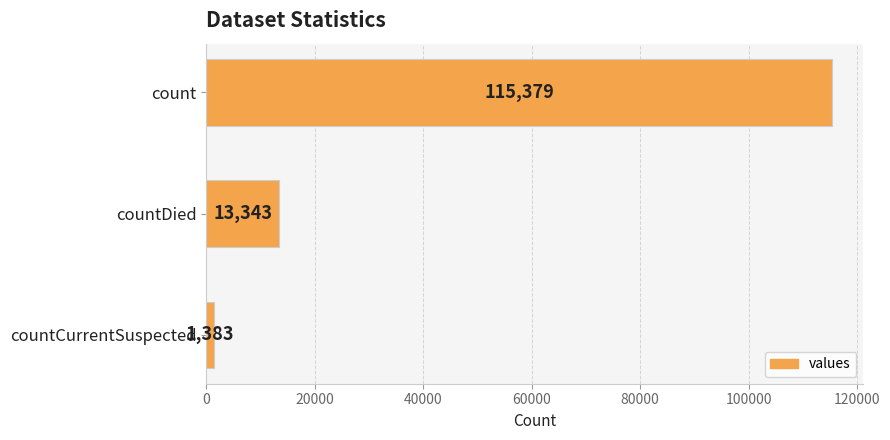

Reading top to bottom, what are all the values shown in this chart?

115379	13343	1383